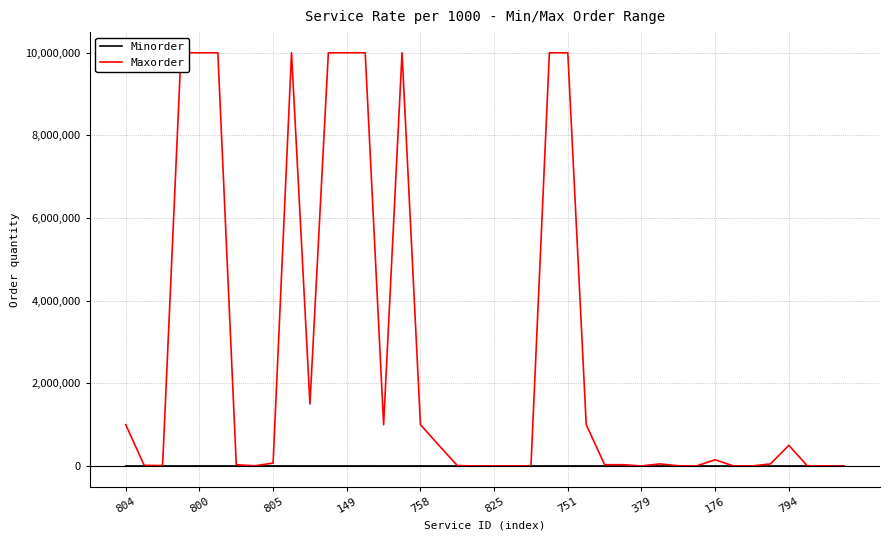

Is the value of Minorder at 37 greater than the value of Maxorder at 38?

Yes